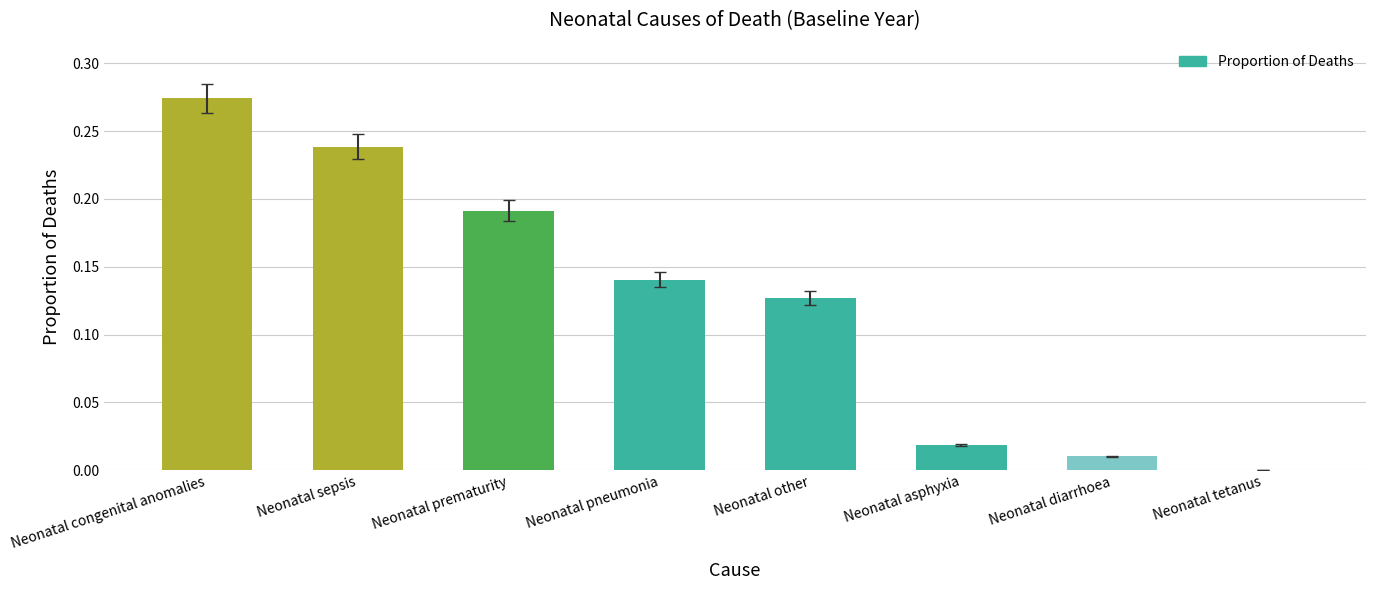

Is it true that the value at Neonatal prematurity is 0.3?

False